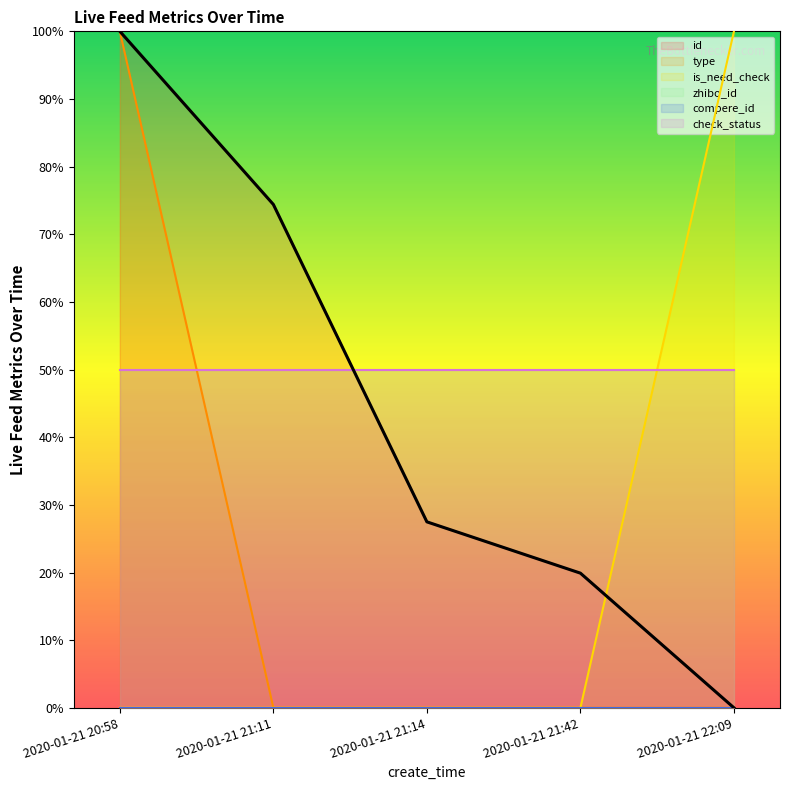

What is the maximum value shown in the chart?

100.0